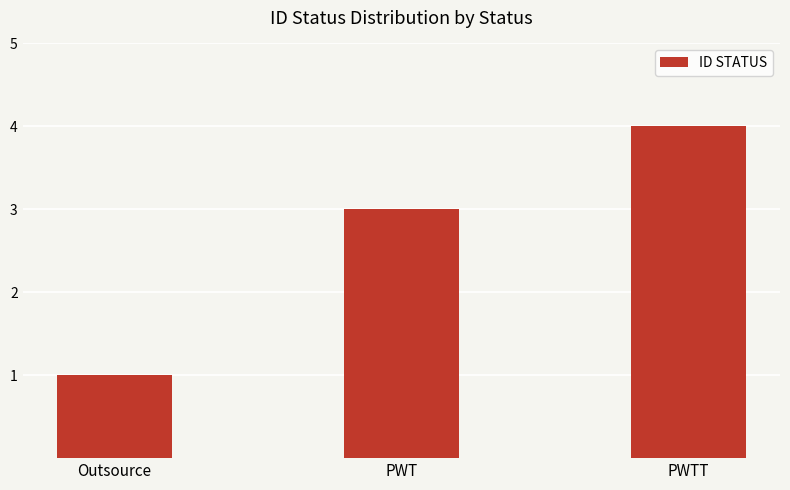

Is it true that the value at Outsource is 1?

True